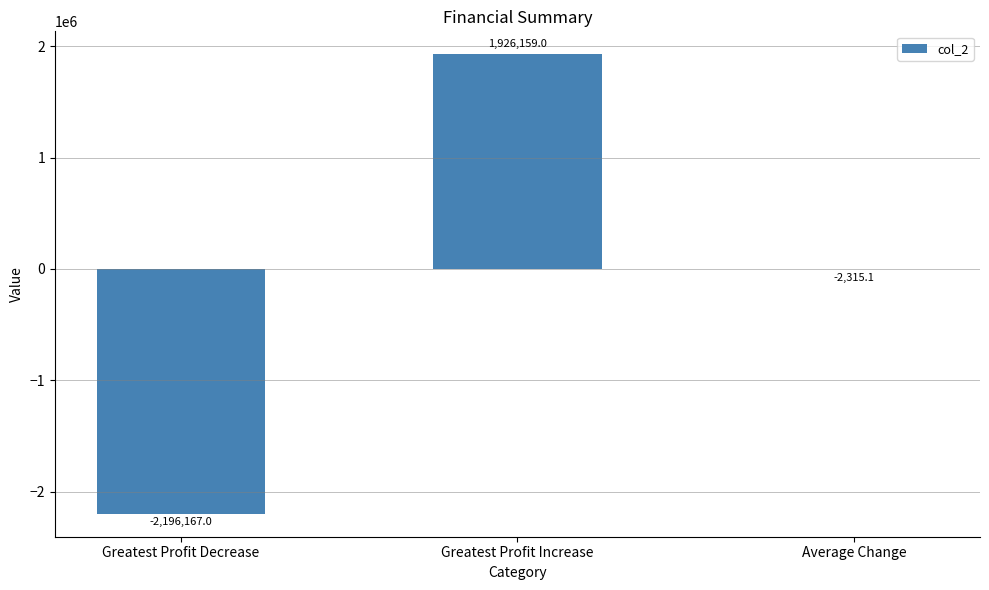

Count the values in the range -2196167 to 1926159.

3